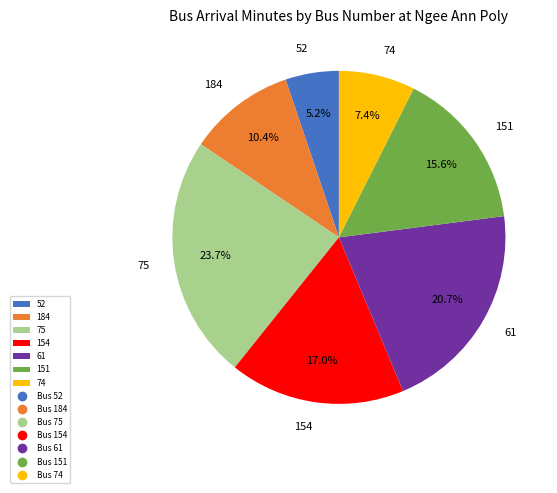

To the nearest percent, what is the difference between the 184 and 74 slice percentages?

3%